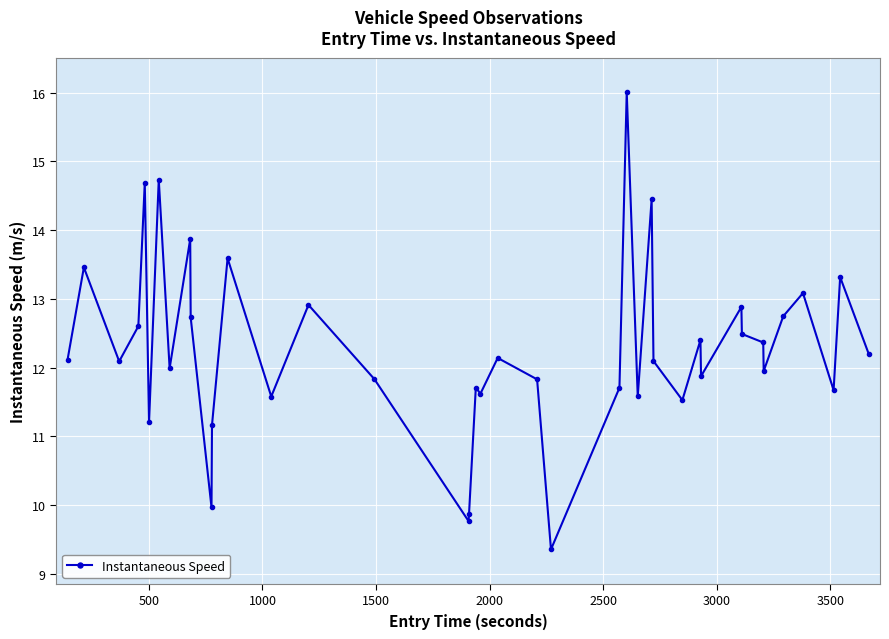

What is the value of the 2nd point from the left?

13.5